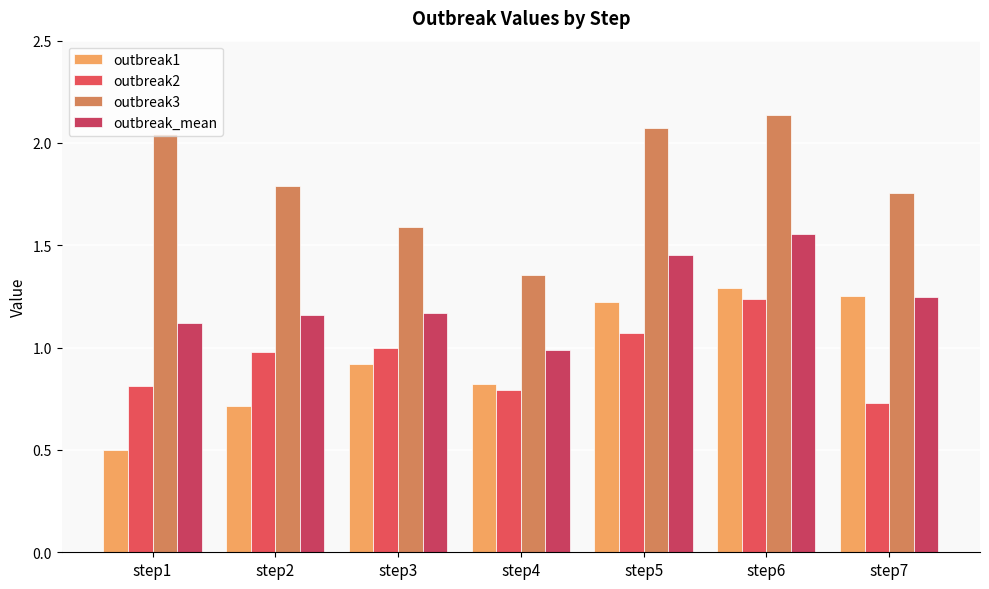

Between step1 and step3, which series saw the biggest shift?

outbreak3